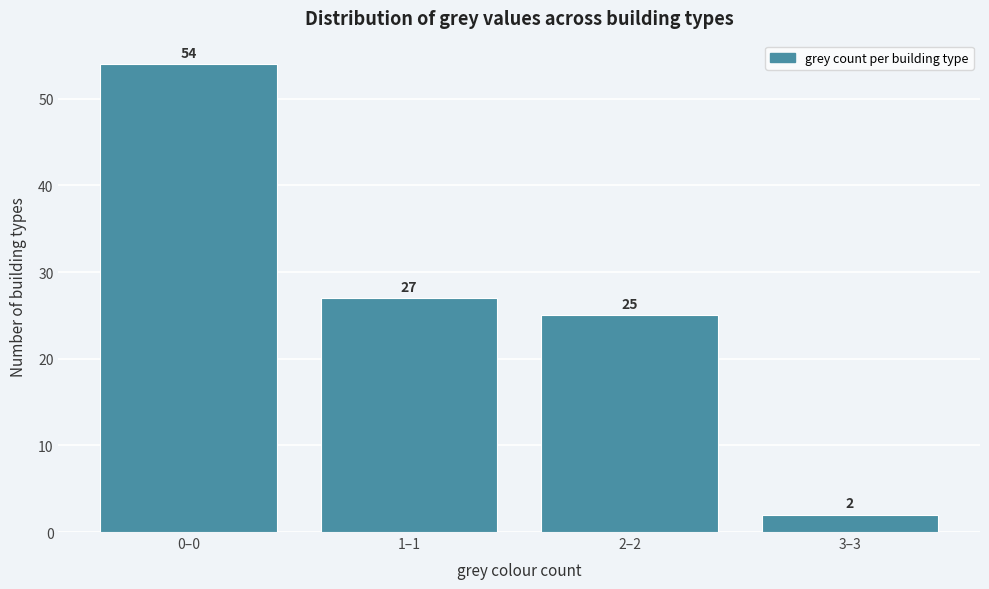

Reading right to left, list all the values displayed in this chart.

3–3=2	2–2=25	1–1=27	0–0=54